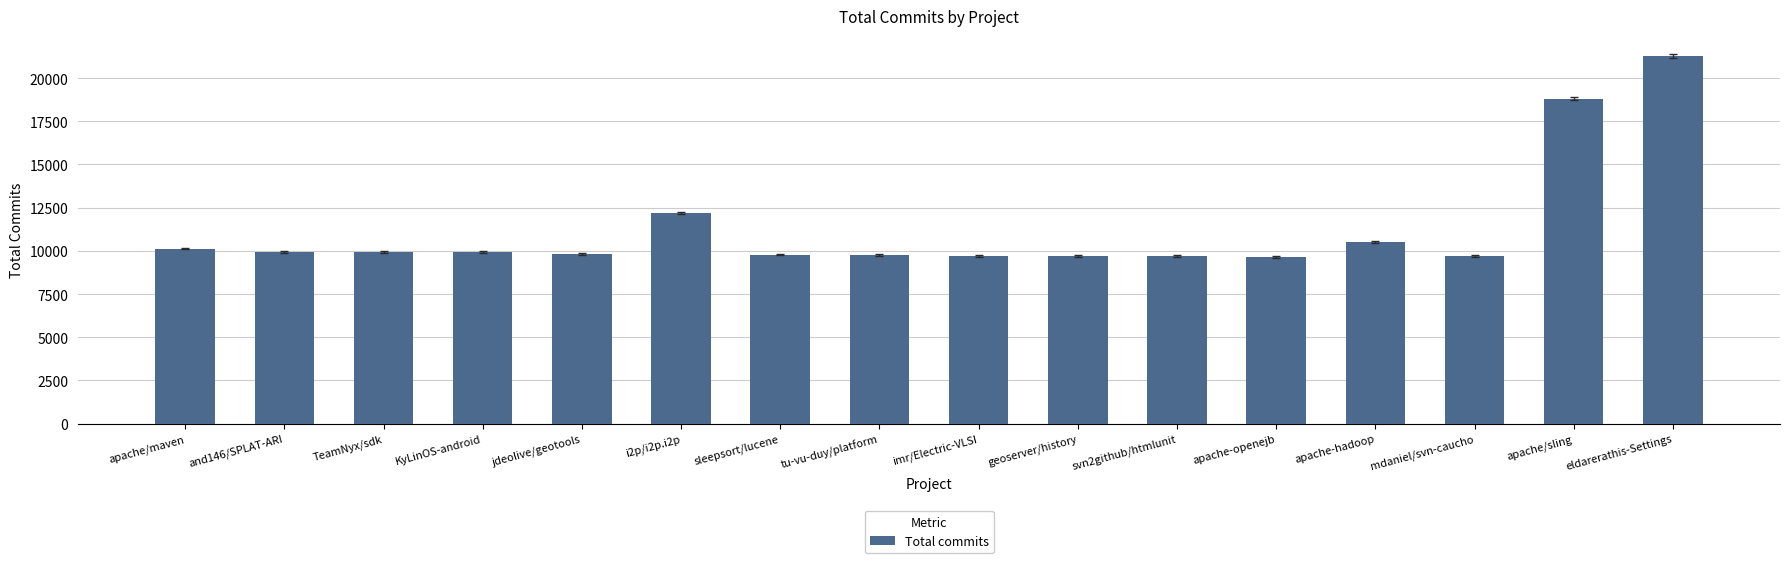

The value at sleepsort/lucene is 9780. True or false?

True